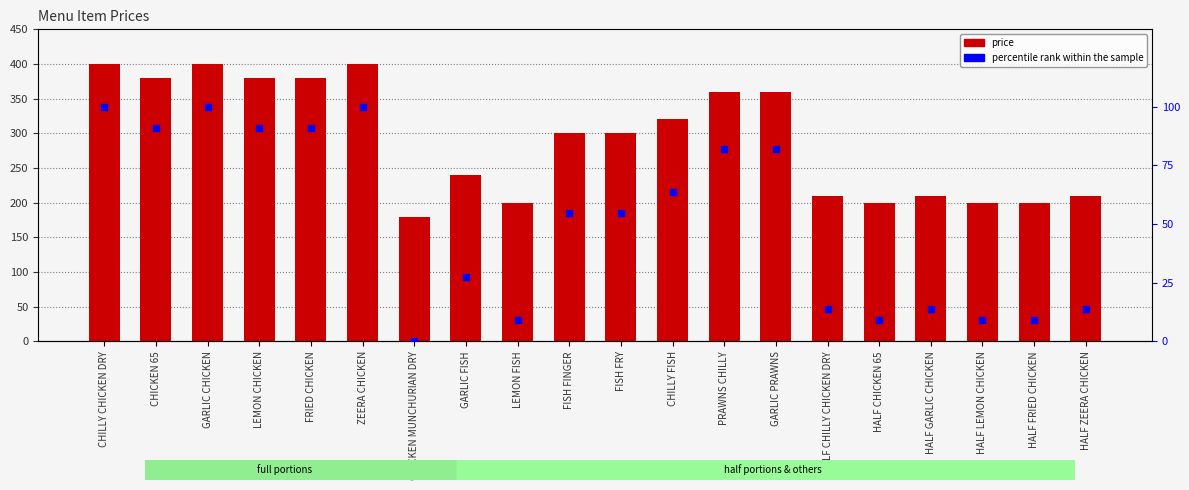

At how many categories does at least one series exceed 59?

20